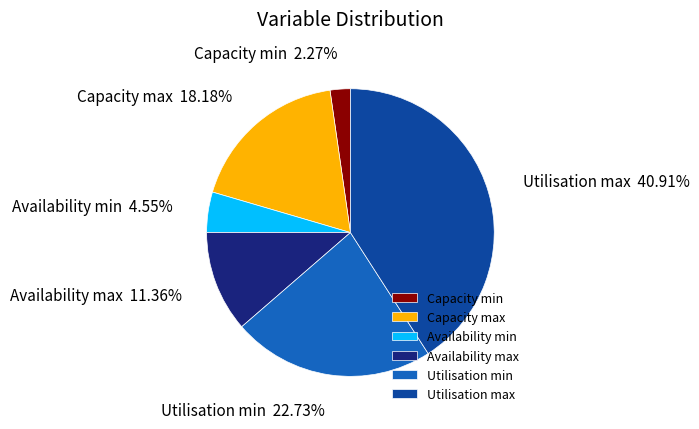

Combined, do Availability max and Utilisation max account for over 50%?

Yes